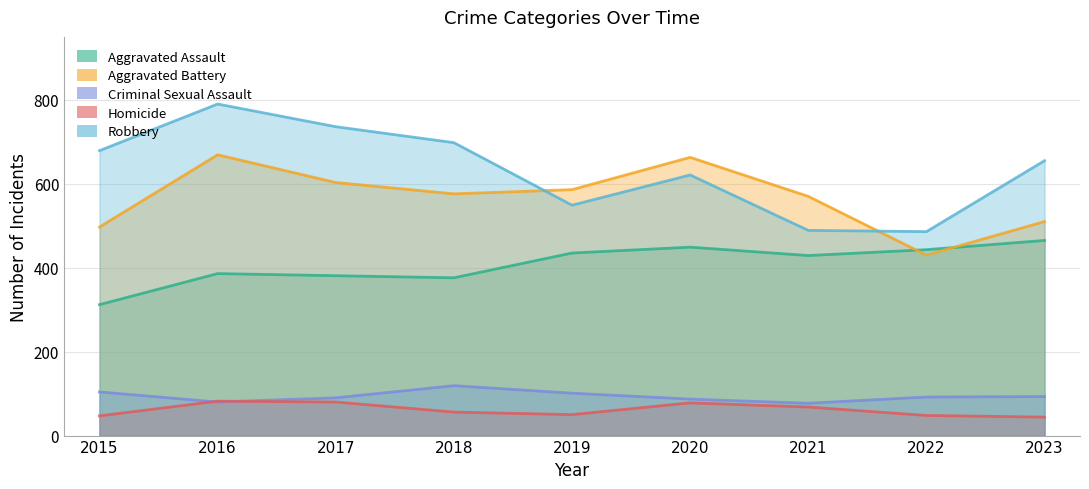

True or false: Aggravated Assault and Homicide cross at least once.

False